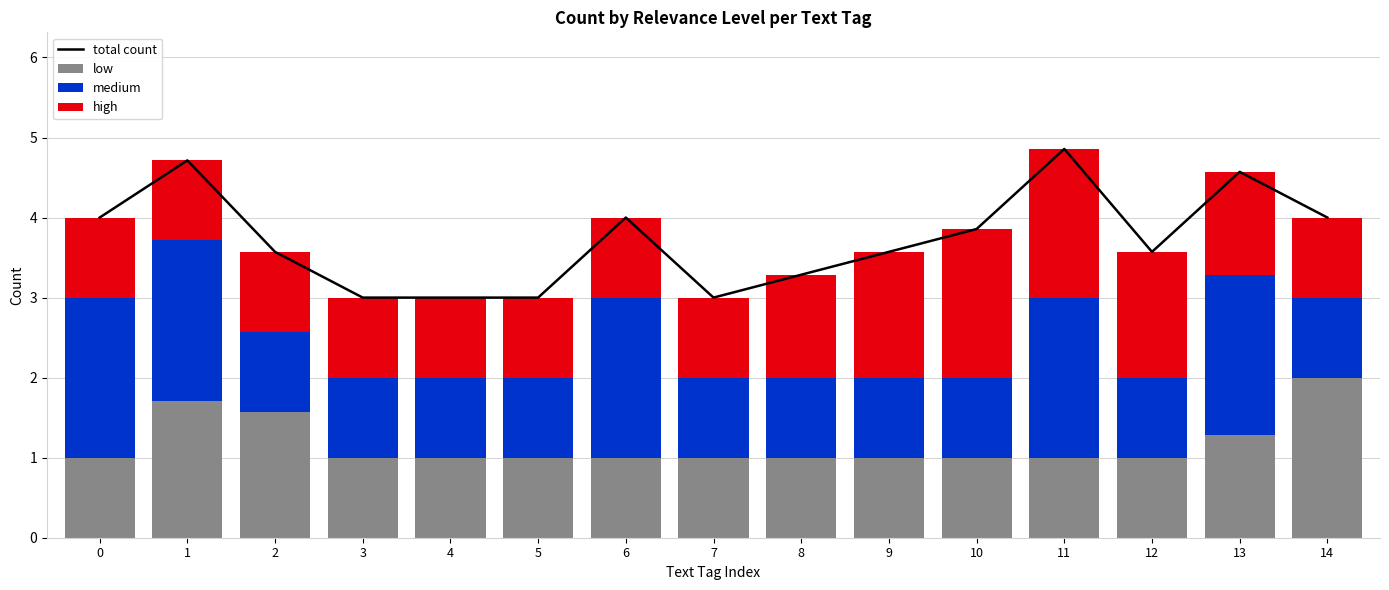

Which series has the largest total across all categories?

total count